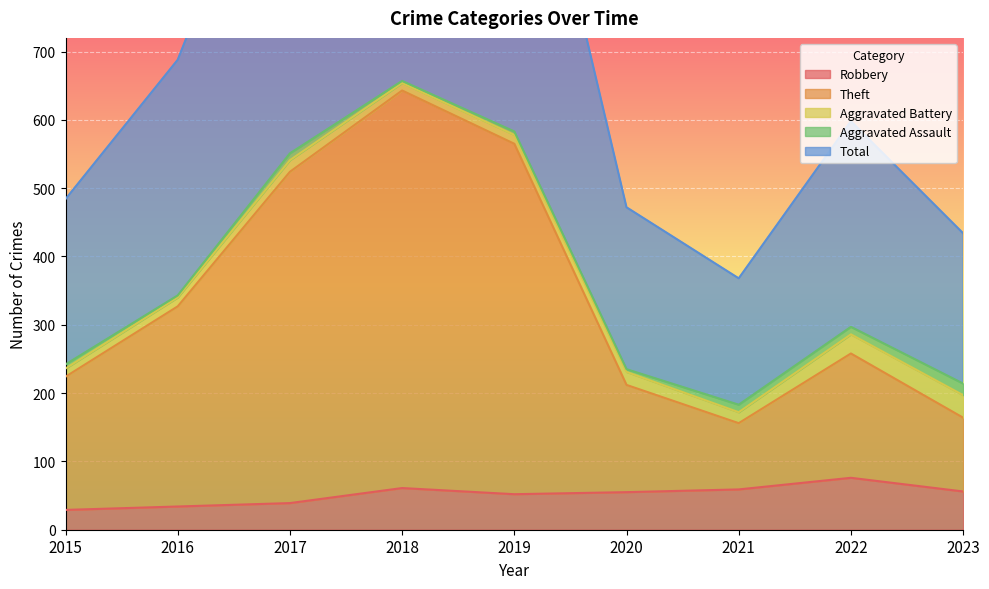

What is the minimum value shown in the chart?

29